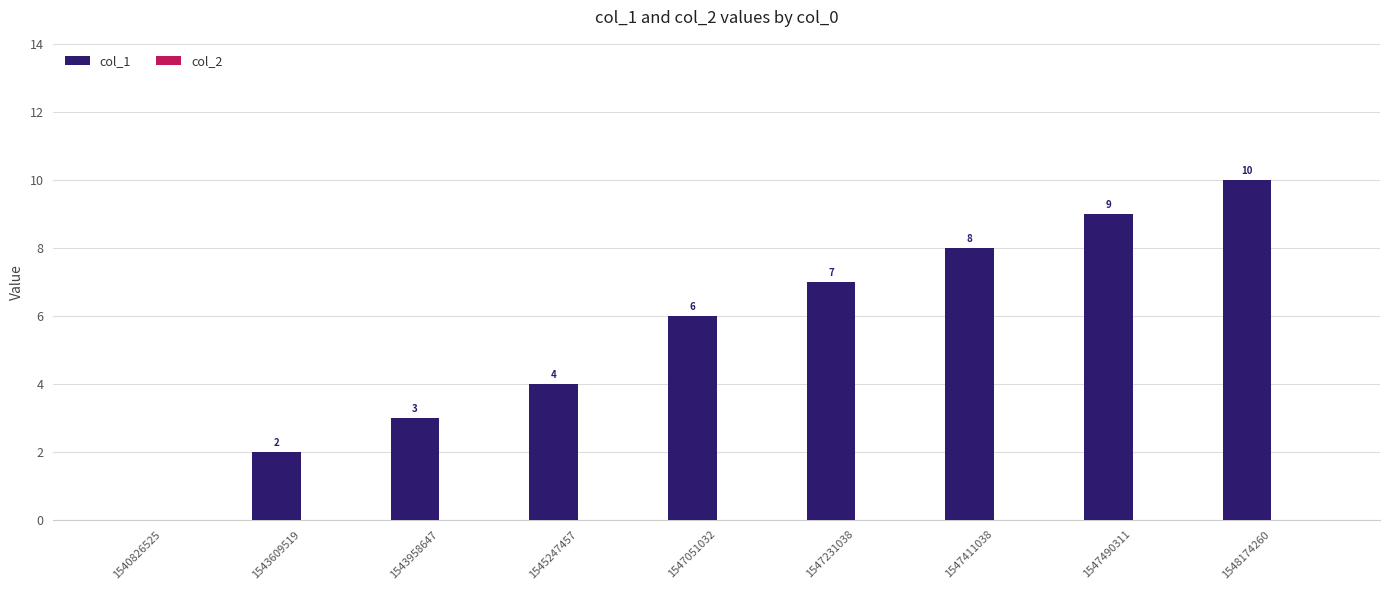

What is the maximum value shown in the chart?

10